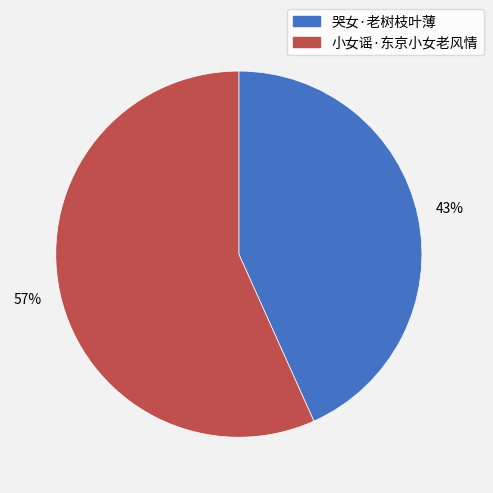

Do 小女谣·东京小女老风情 and 哭女·老树枝叶薄 together represent more than half of the pie?

Yes